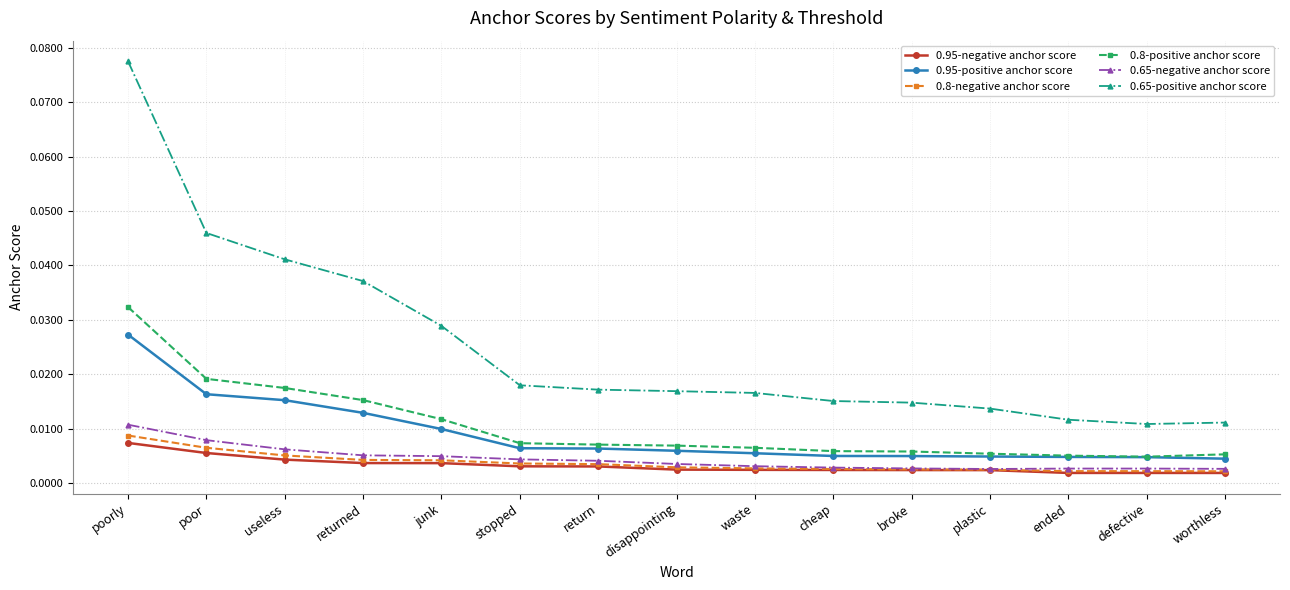

How many 0.8-negative anchor score values are between 0 and 1?

15